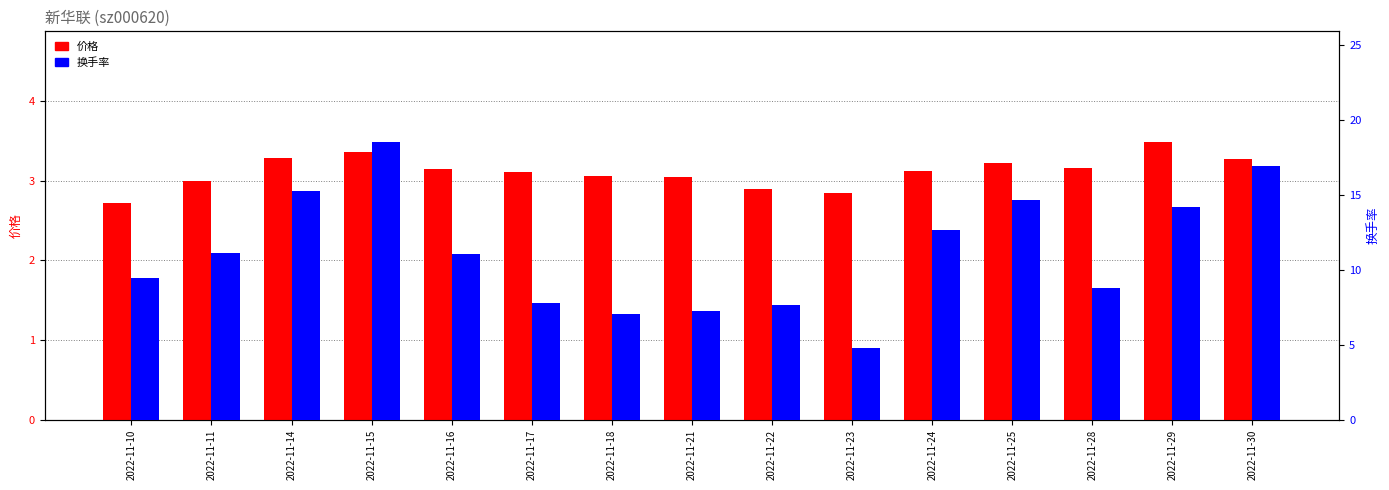

Reading left to right, extract all data points from this chart.

价格: 2.7	3.0	3.3	3.4	3.1	3.1	3.1	3.0	2.9	2.8	3.1	3.2	3.2	3.5	3.3
换手率: 9.4	11.1	15.2	18.5	11.1	7.8	7.1	7.3	7.6	4.8	12.7	14.6	8.8	14.2	16.9